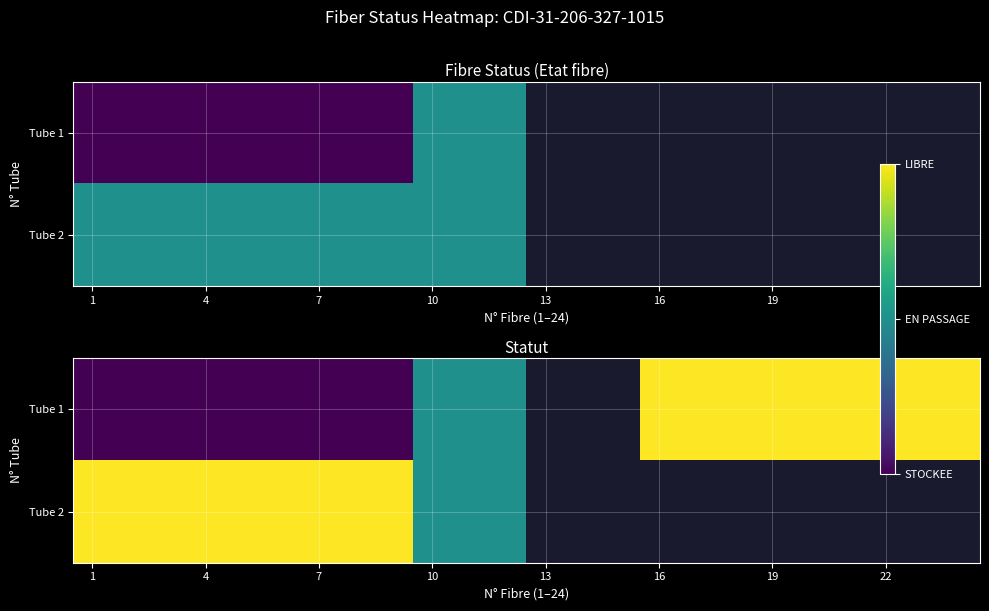

Rank the series by their maximum value, from highest to lowest.

Tube 1, Tube 2